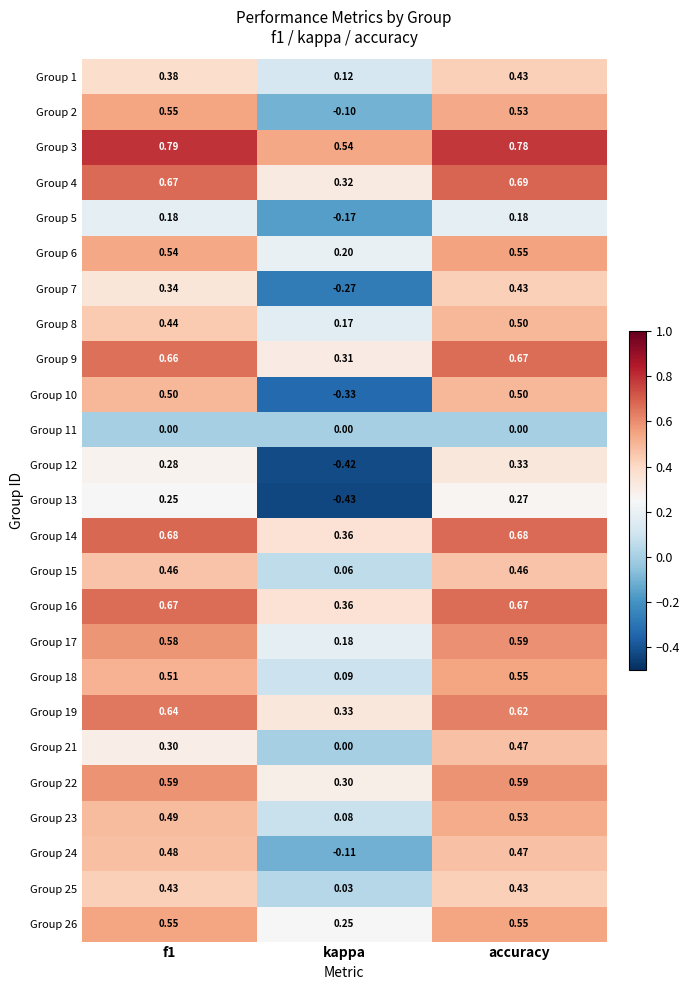

Which label corresponds to the smallest value in the chart?

kappa